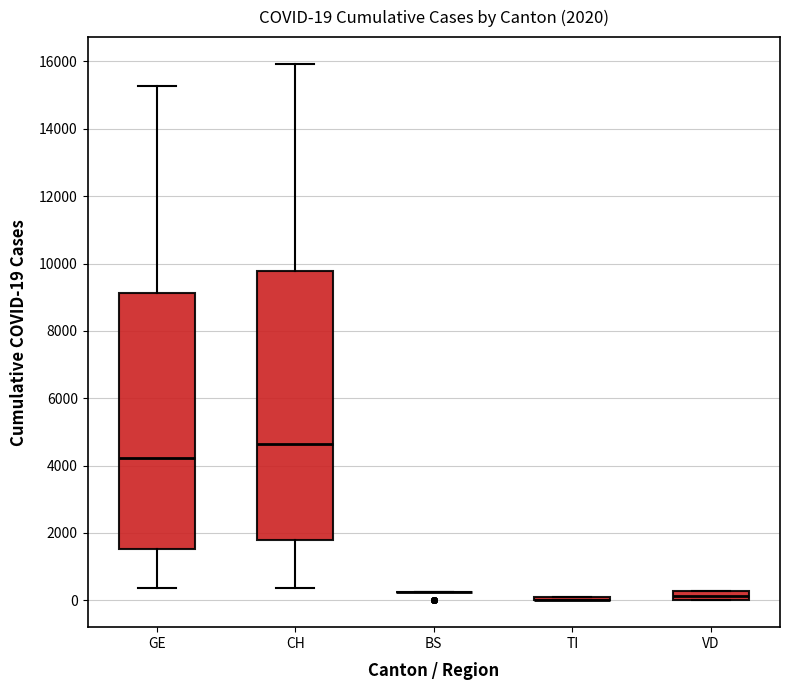

Which box is the tallest, from its lower edge to its upper edge?

CH